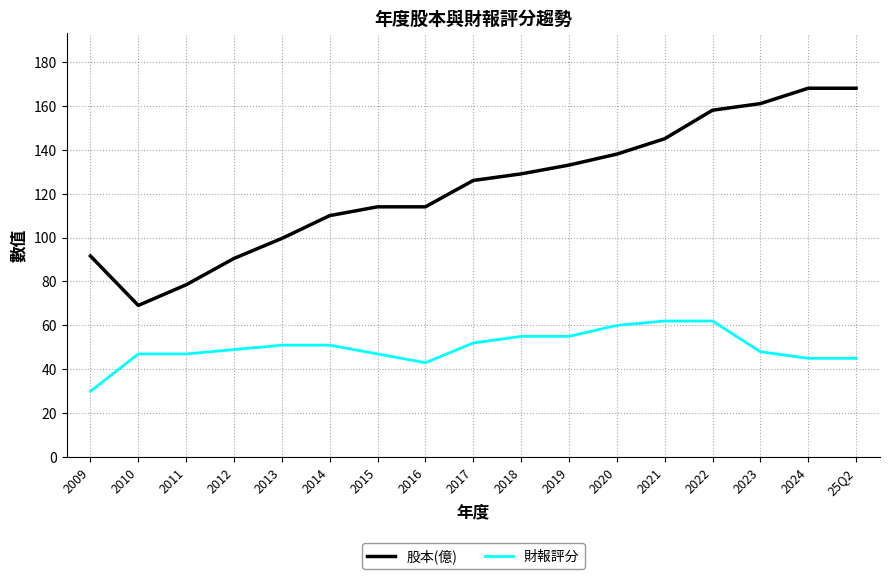

What is the minimum value shown in the chart?

30.0